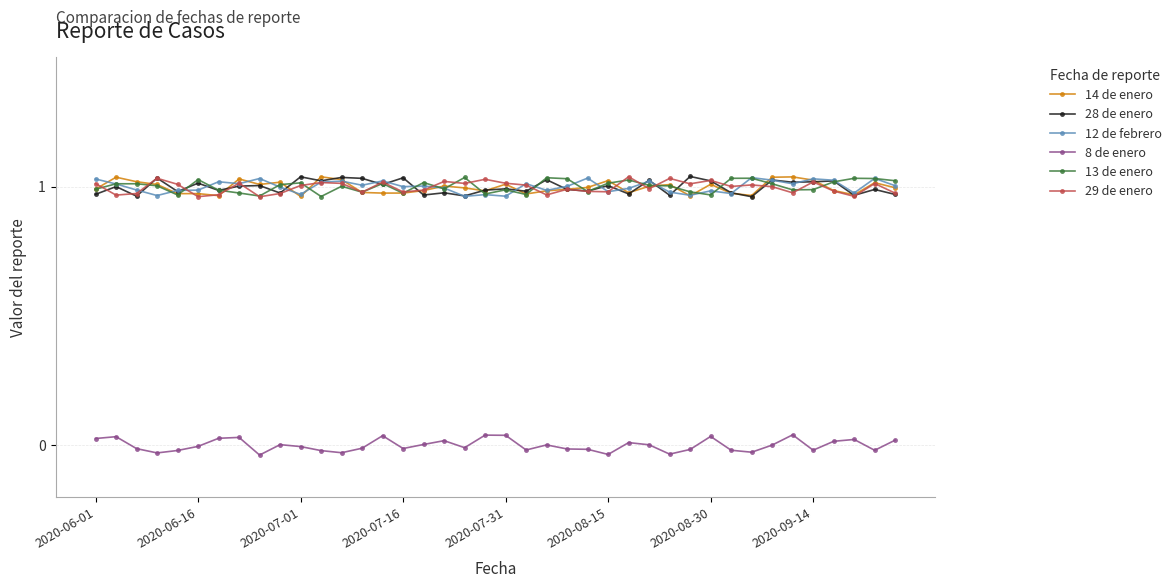

True or false: 13 de enero and 8 de enero cross at least once.

False